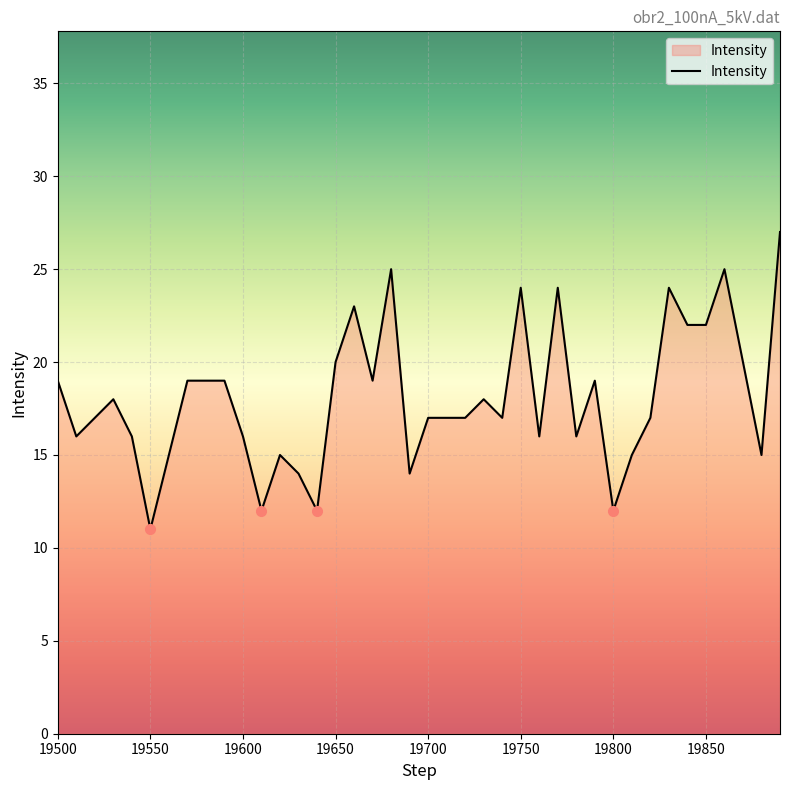

How many lines are shown in the chart?

1